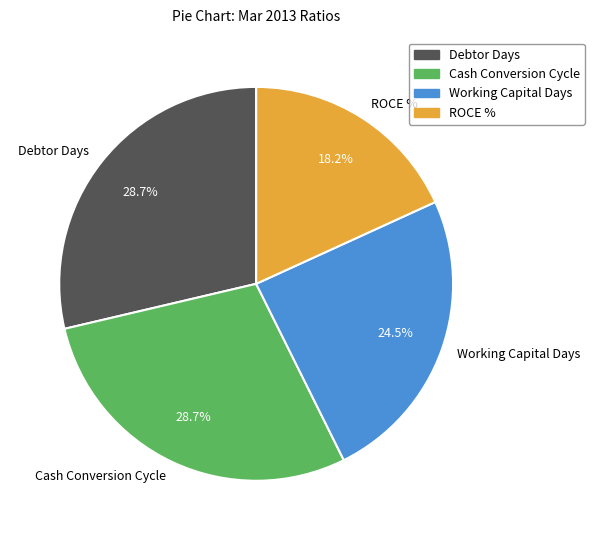

Does Cash Conversion Cycle account for over 50% of the chart?

No